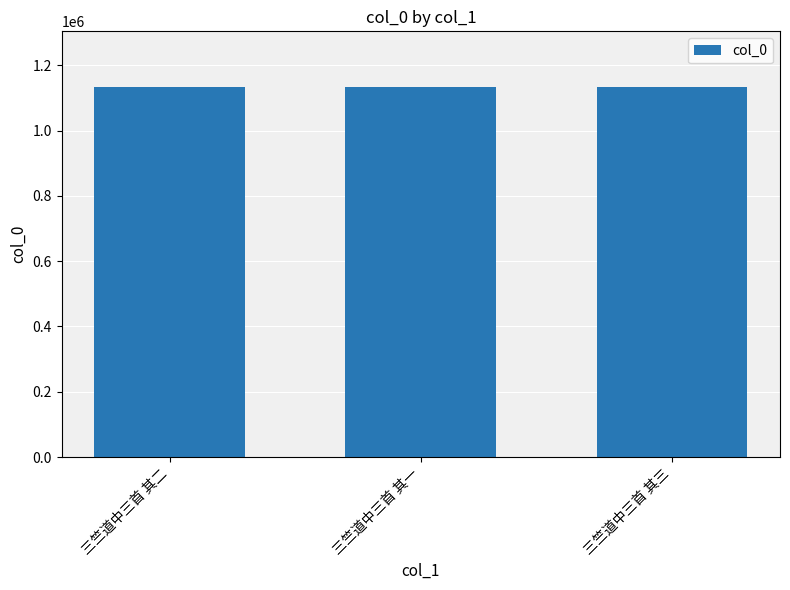

What value does the data have at 三竺道中三首 其一?

1133722